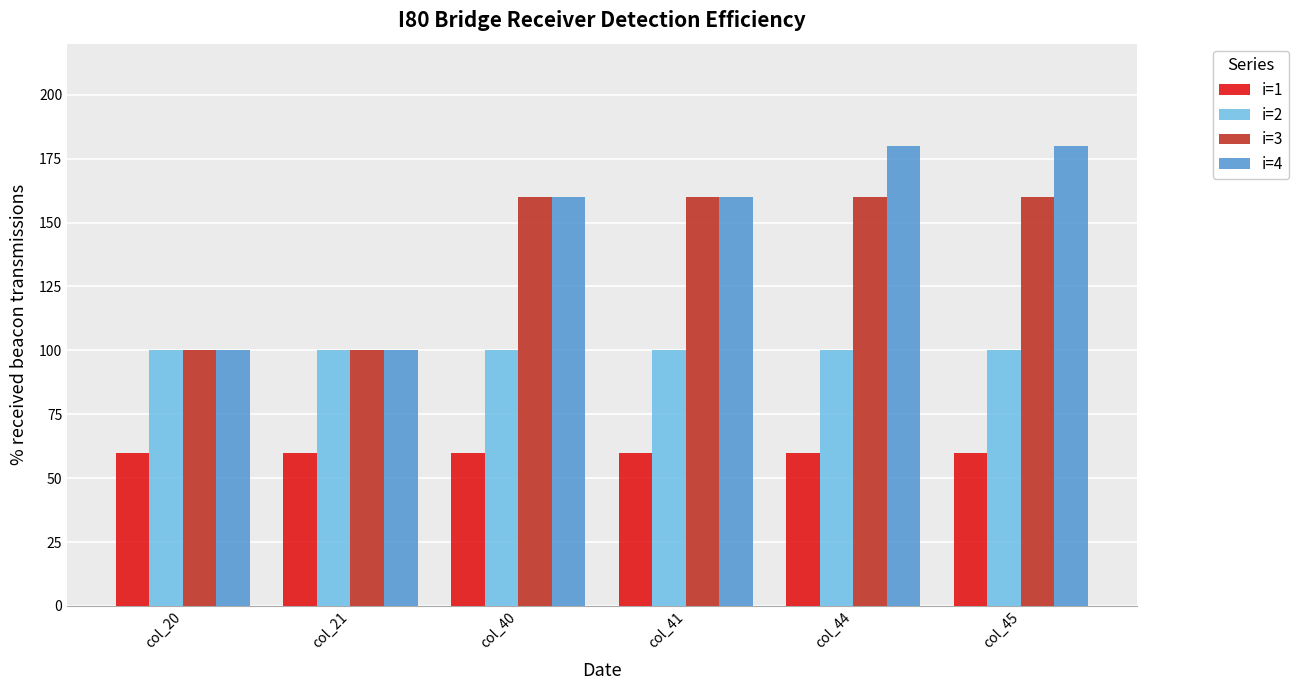

What is the minimum value shown in the chart?

60